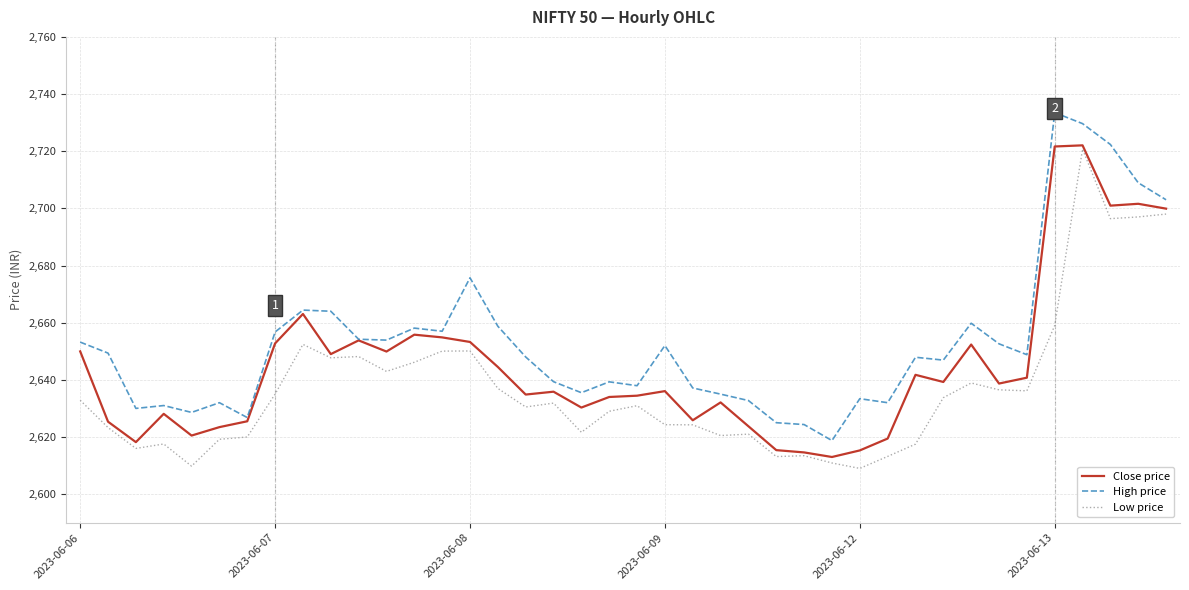

True or false: Low price and High price cross at least once.

False